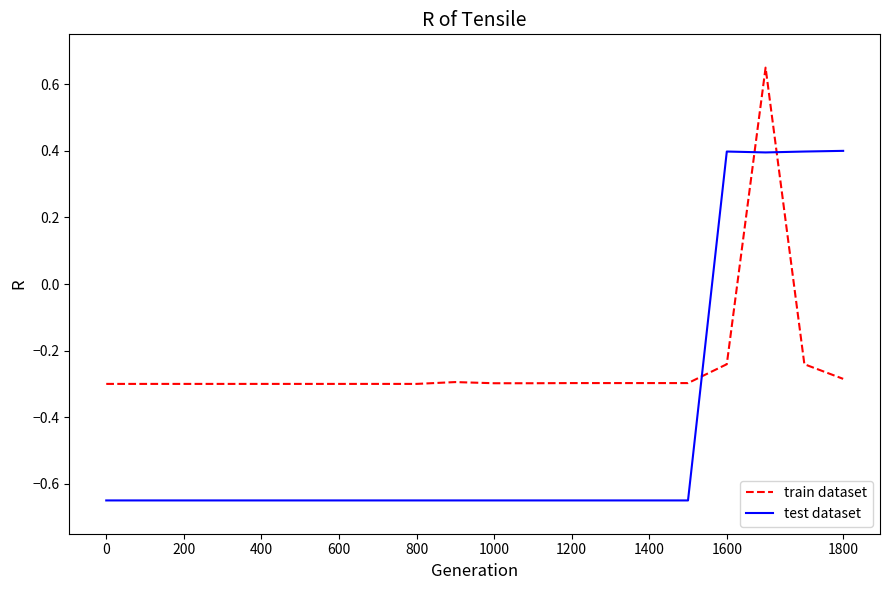

Count the number of categories in the chart.

20